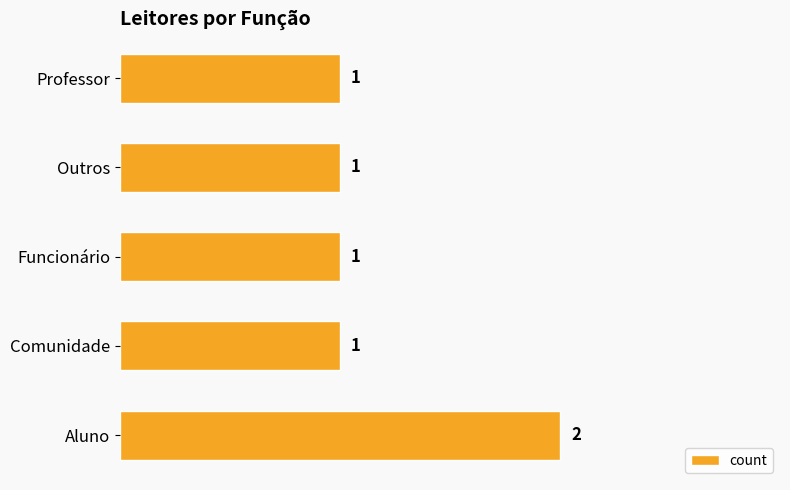

What is the sum of all values?

6